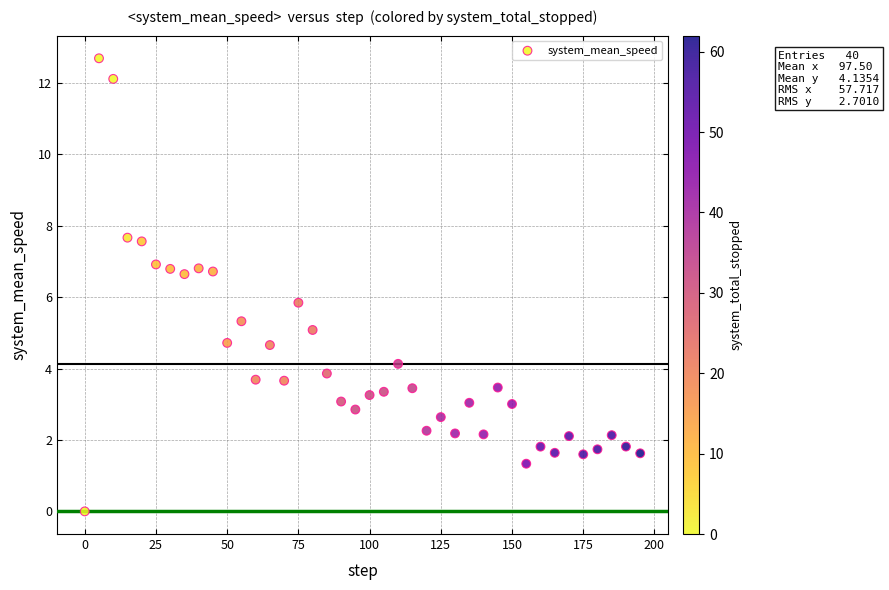

What is the range of X values (max minus min)?

195.0